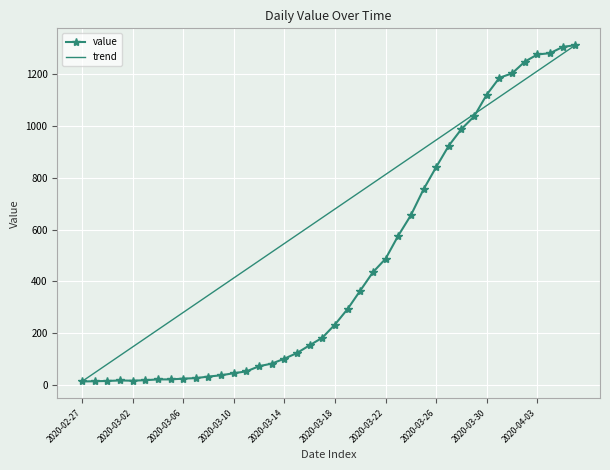

Where is the data nearest to the value 662?

2020-03-24